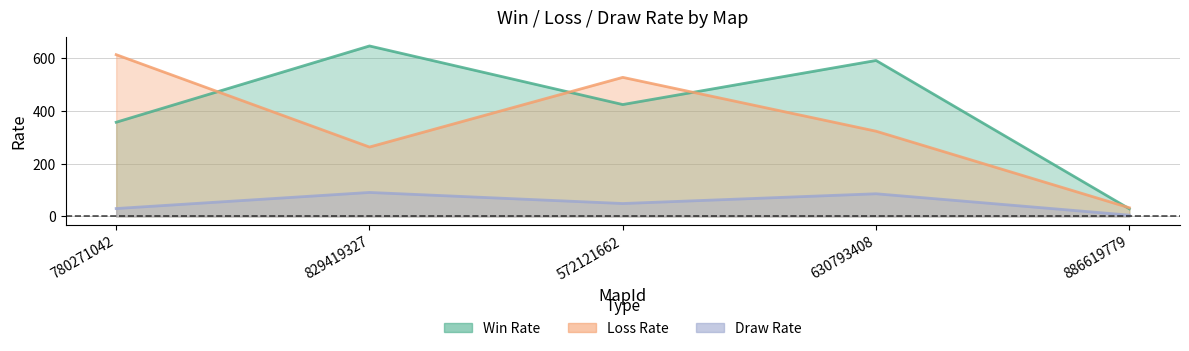

True or false: Draw Rate and Win Rate cross at least once.

False